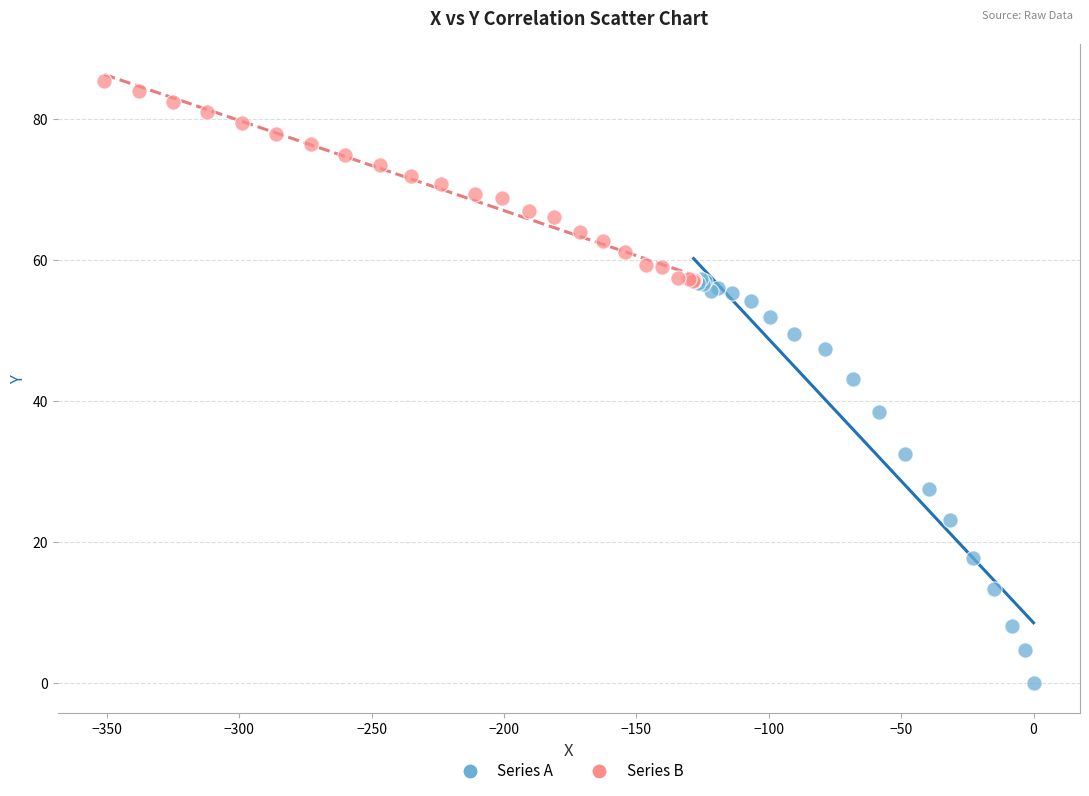

Which series reaches the minimum Y coordinate?

Series A